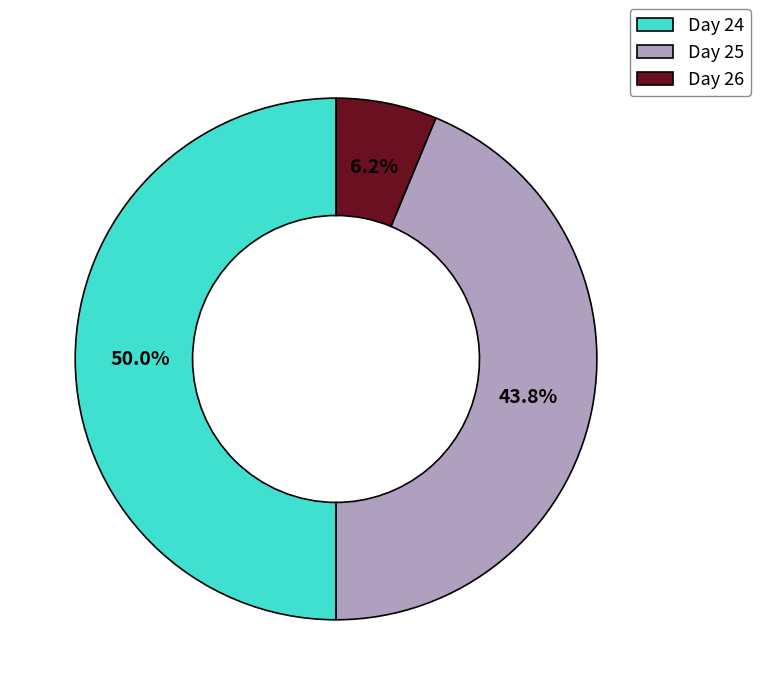

To the nearest percent, what is the average slice percentage?

33%